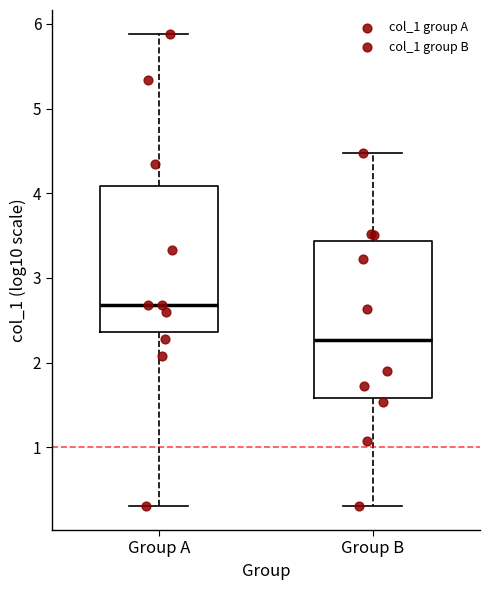

Which box's median line is the highest?

Group A